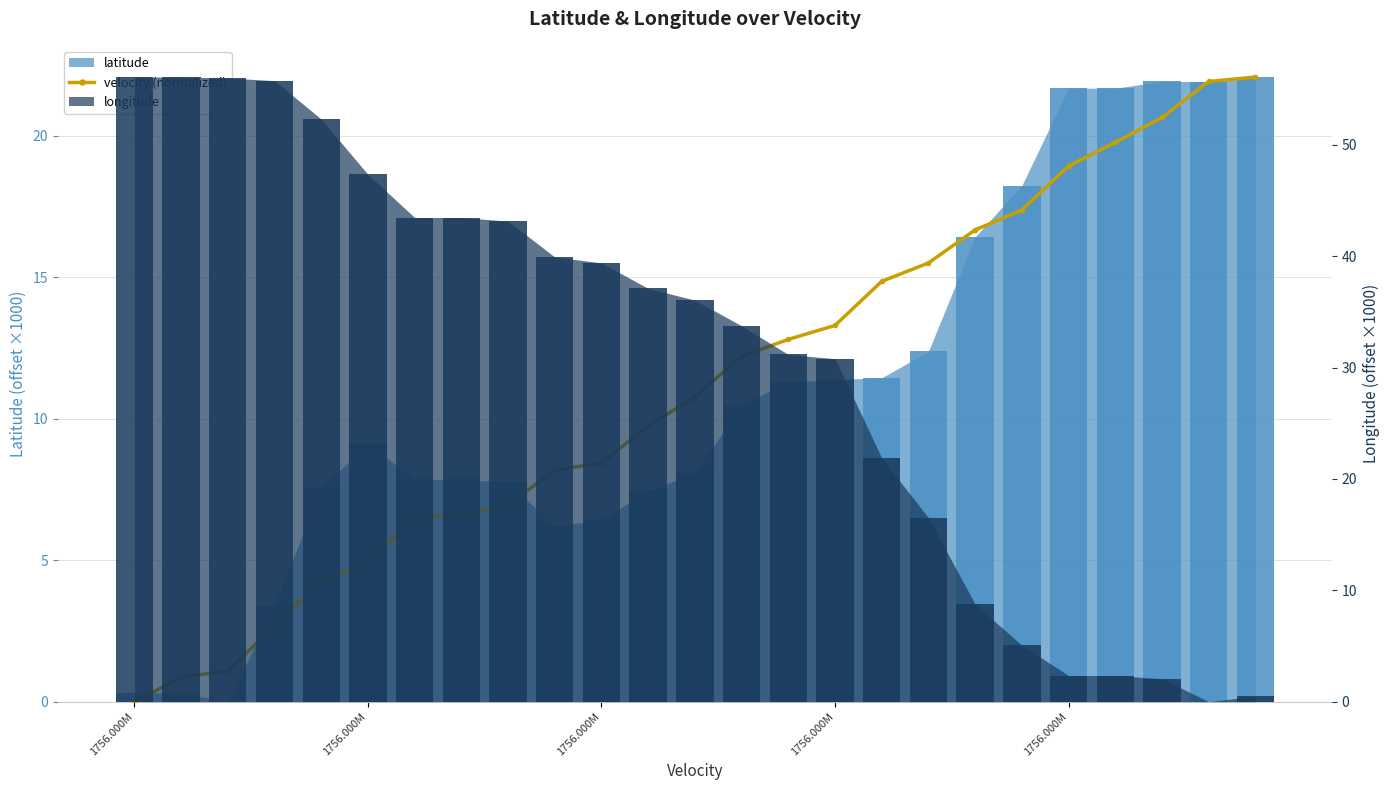

True or false: the data shows 18.9 at 1756.000M.

True